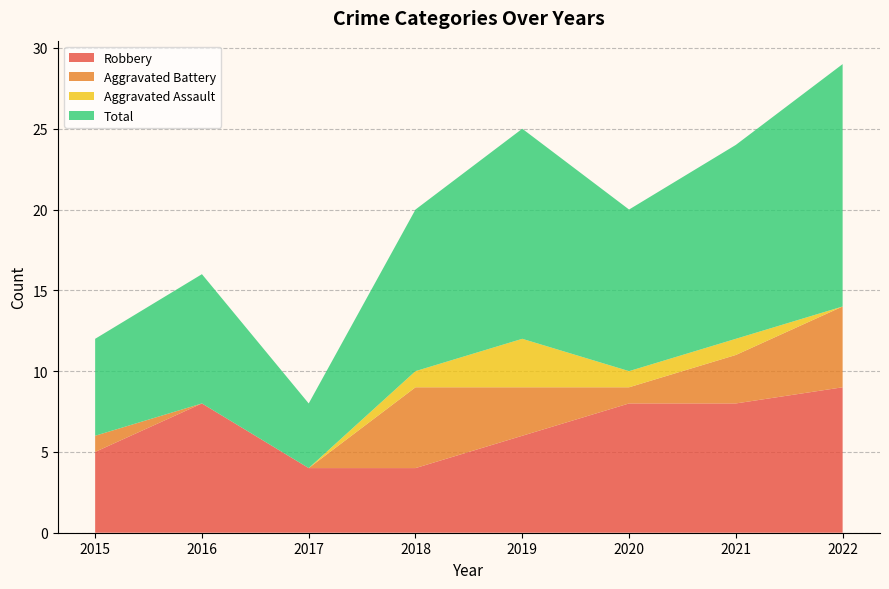

Reading left to right, what are all the values shown in this chart?

Robbery: 5	8	4	4	6	8	8	9
Aggravated Battery: 1	0	0	5	3	1	3	5
Aggravated Assault: 0	0	0	1	3	1	1	0
Total: 6	8	4	10	13	10	12	15